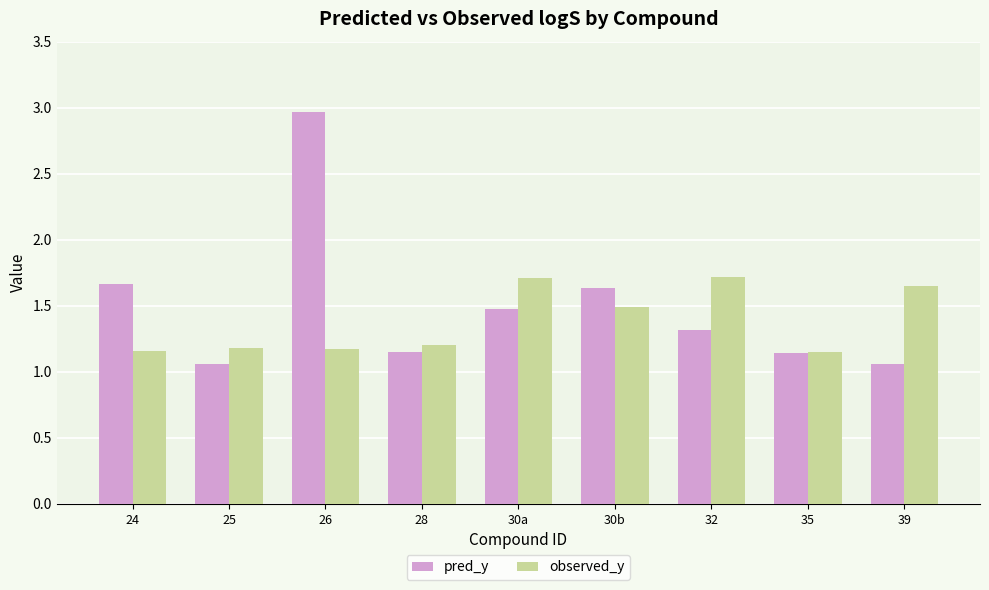

How many observed_y values are between 1 and 2?

9